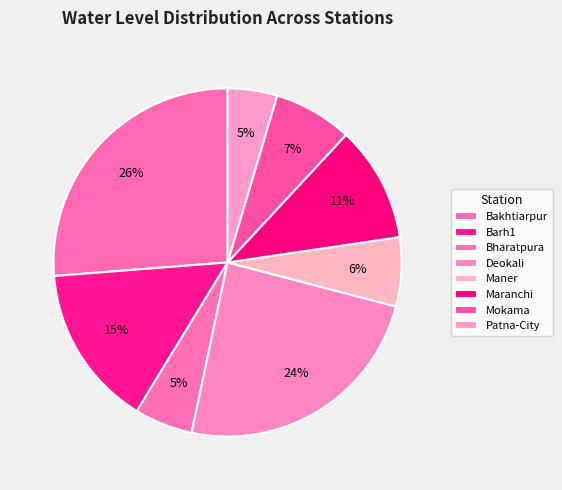

Is it true that Barh1 is 1% of the pie?

False